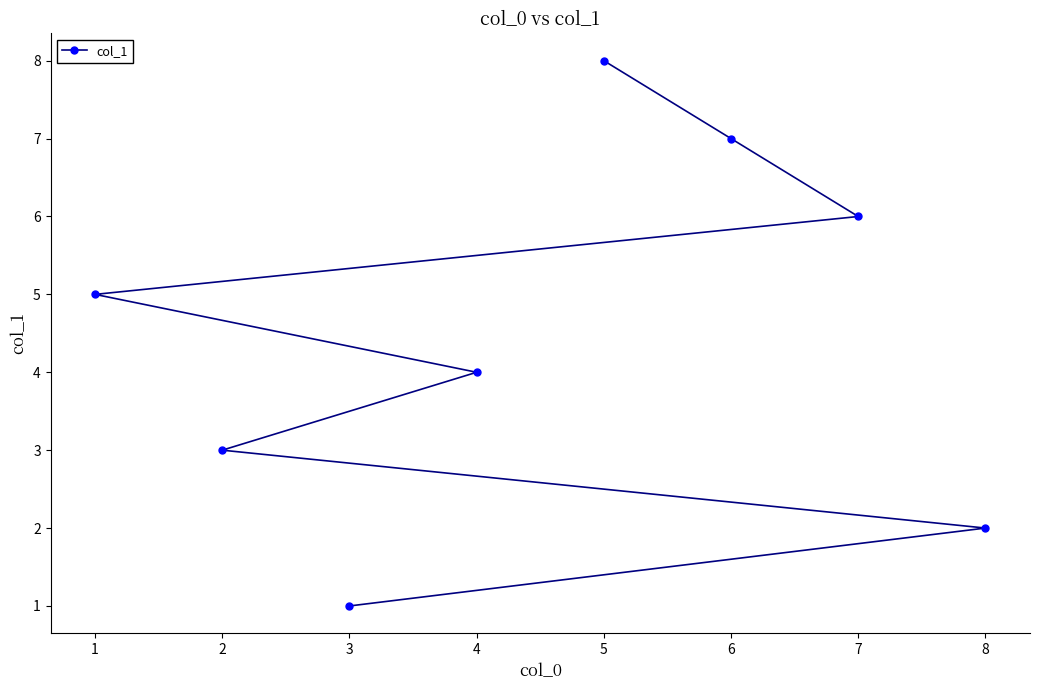

Does the chart display data point markers on the line(s)?

Yes